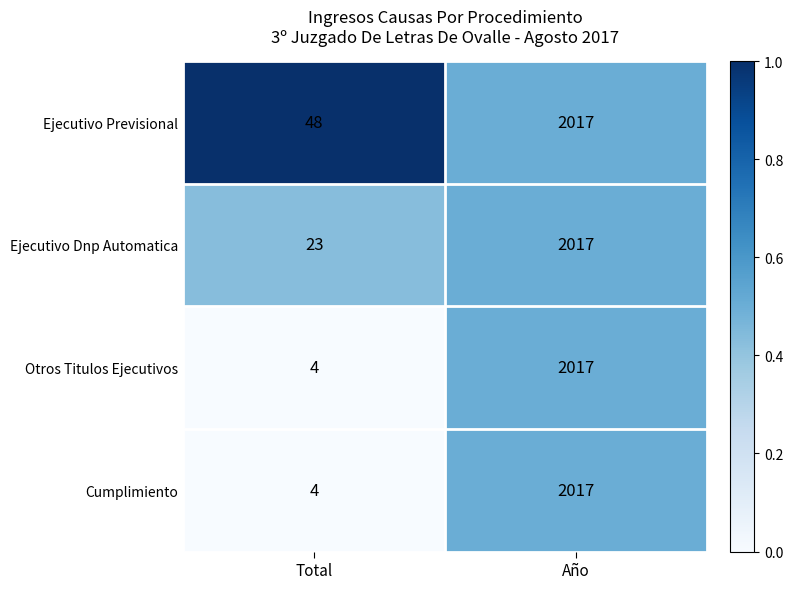

How many series are shown in this chart?

4